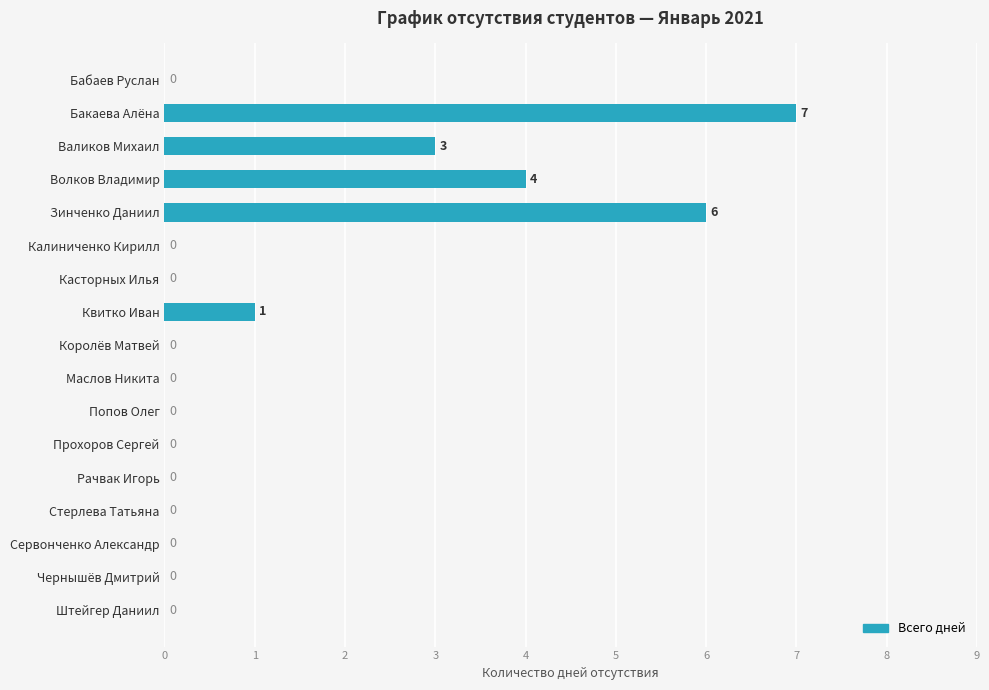

What is the sum of all values?

21